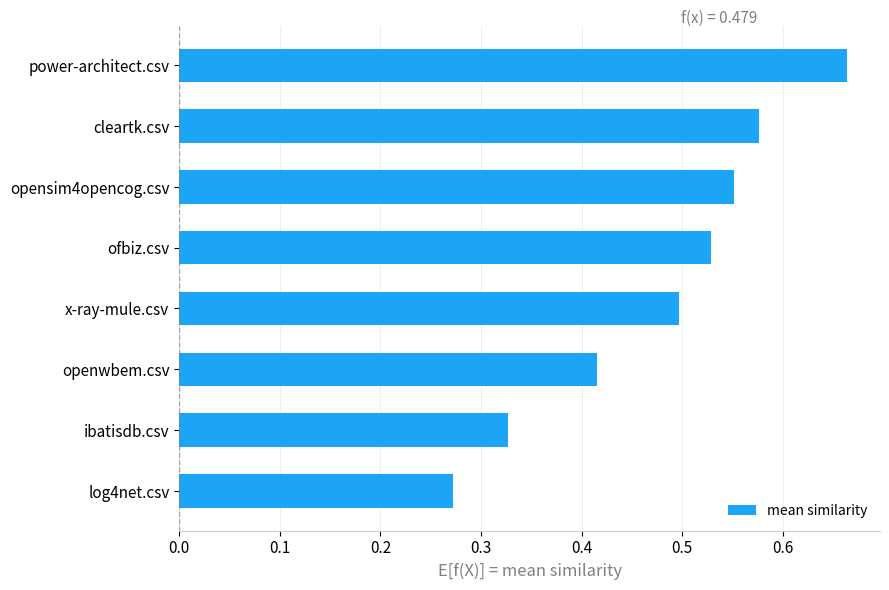

Is it true that the value at log4net.csv is 0.5?

False